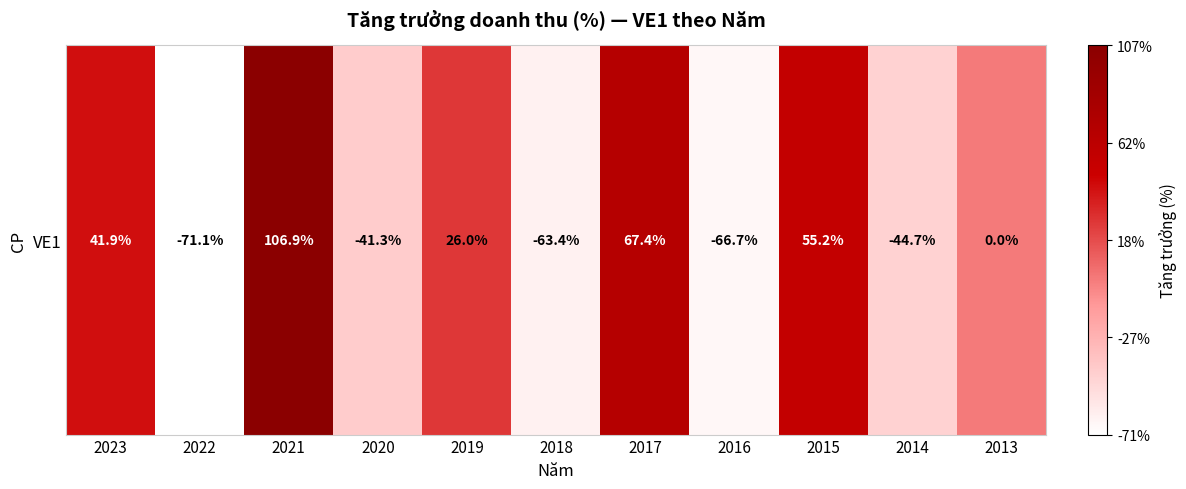

True or false: the data shows -0.4 at 2020.

True